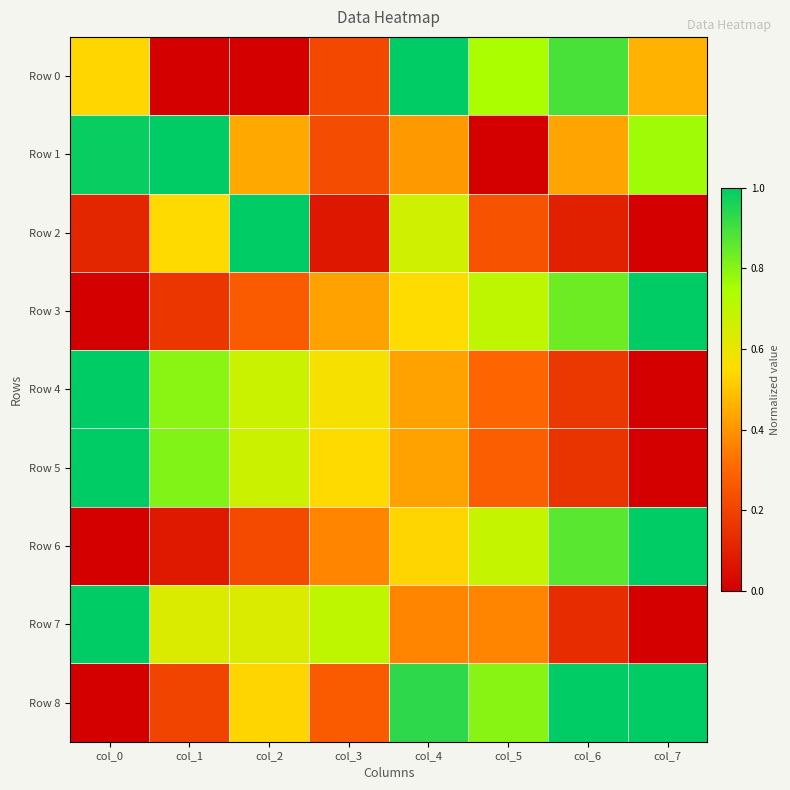

At col_5, list the series in order from largest to smallest.

Row 8, Row 0, Row 3, Row 6, Row 7, Row 4, Row 5, Row 2, Row 1